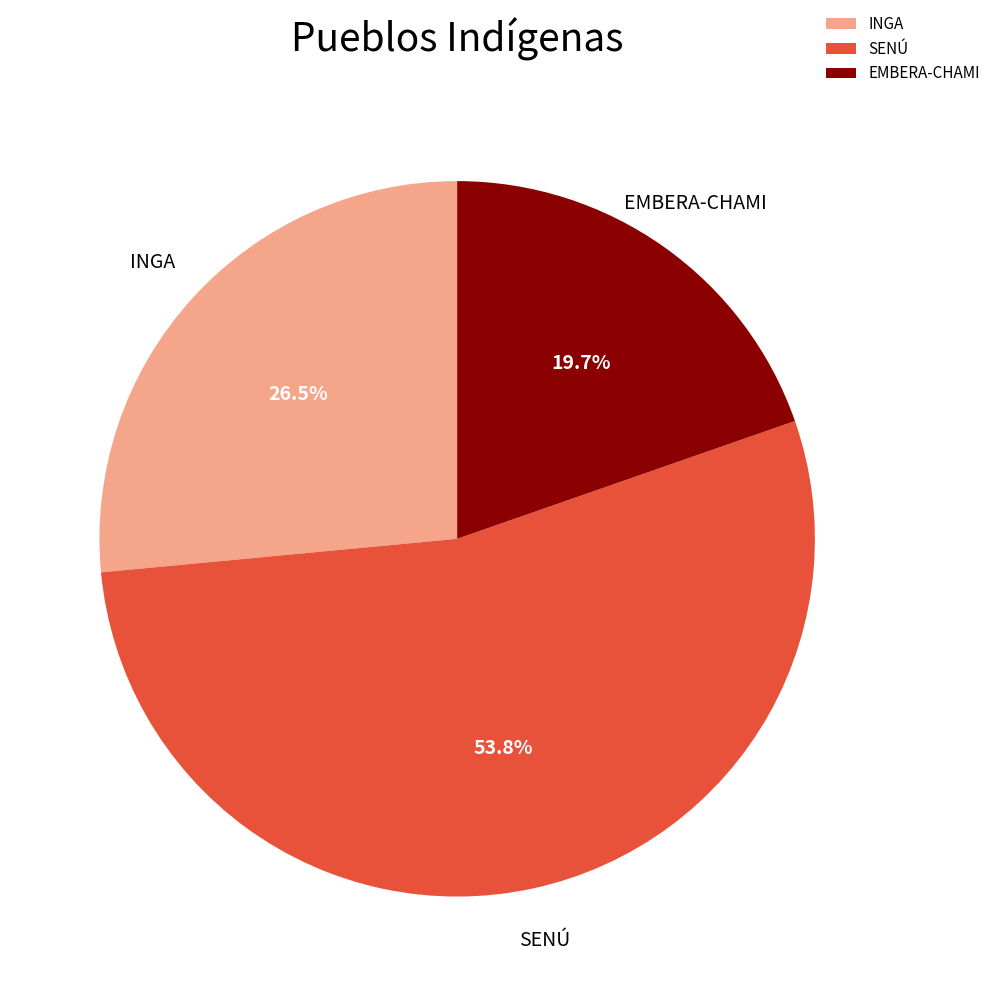

Rank the categories by value from lowest to highest.

EMBERA-CHAMI, INGA, SENÚ